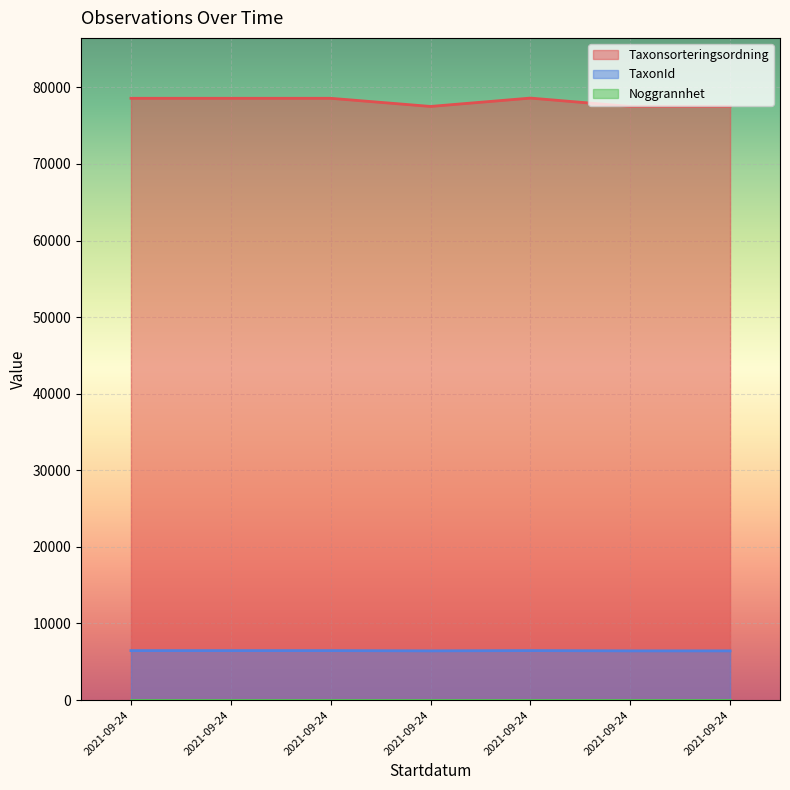

List the series in order of their overall mean, lowest first.

TaxonId, Taxonsorteringsordning